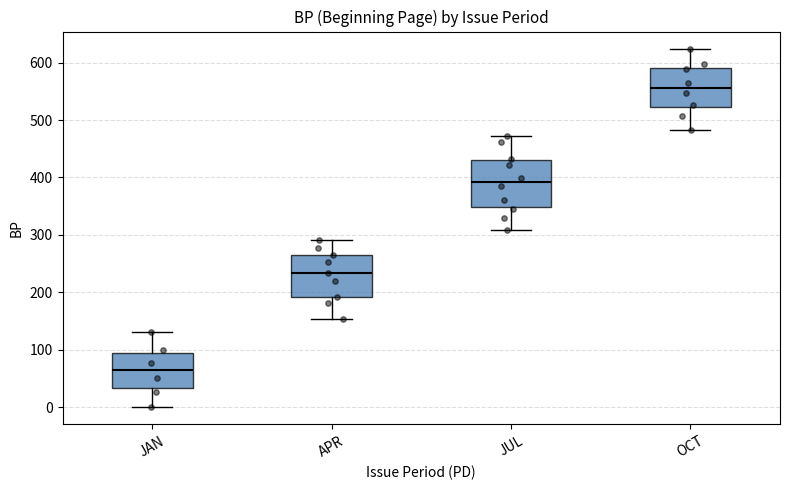

Reading left to right, transcribe this box plot: for each box, give where its median line is, the range the box spans, and where its two whiskers end, as read against the y-axis. The values are not printed on the chart, so give them approximately, as read against the axis.

JAN: median 60, box 30 to 90, whiskers 0 to 130
APR: median 230, box 190 to 270, whiskers 150 to 290
JUL: median 390, box 350 to 430, whiskers 310 to 470
OCT: median 560, box 520 to 590, whiskers 480 to 620